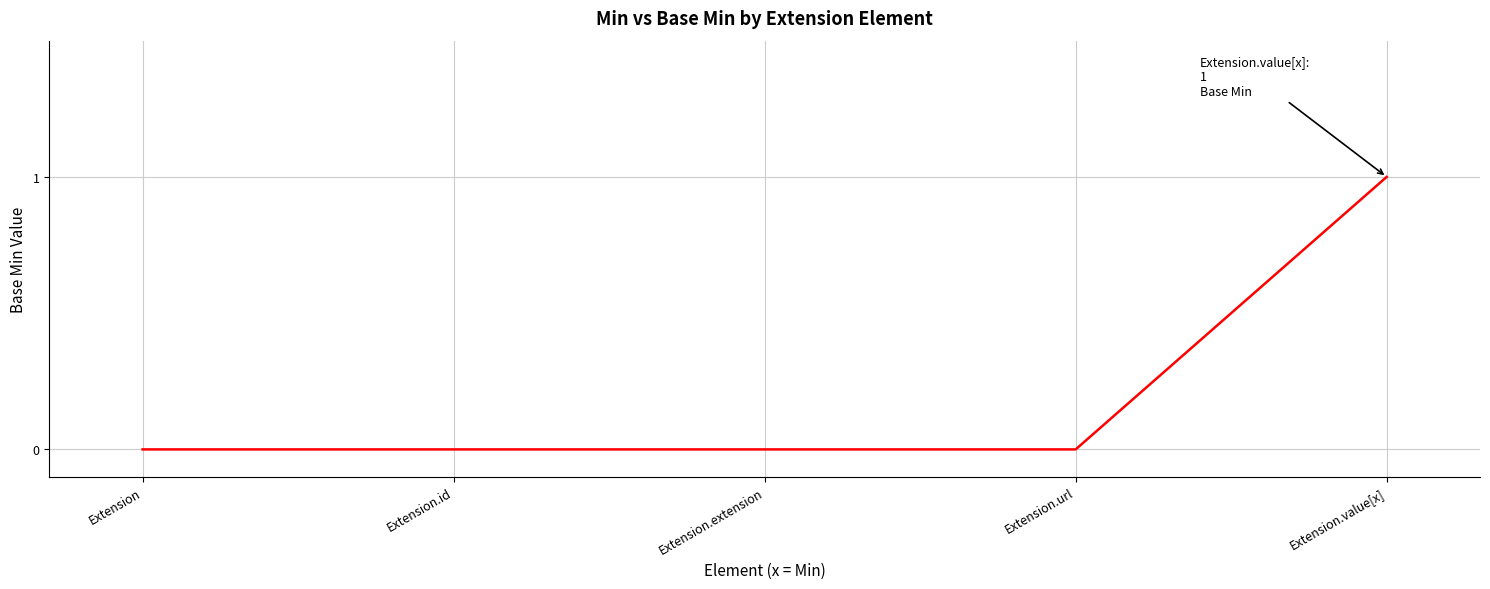

The chart shows a value of 1 at Extension.value[x]. True or false?

True